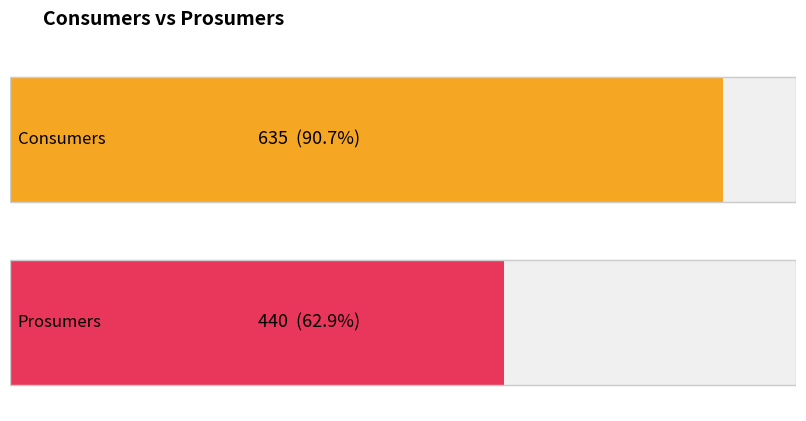

What is the value of the Consumers bar at the 14th from the left?

635